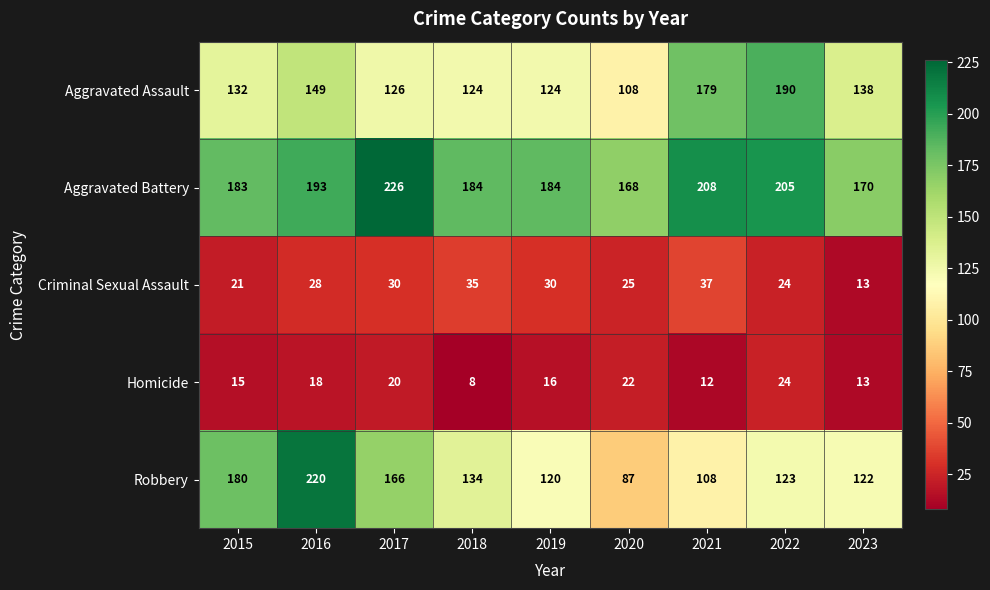

At 2019, list the series in order from smallest to largest.

Homicide, Criminal Sexual Assault, Robbery, Aggravated Assault, Aggravated Battery